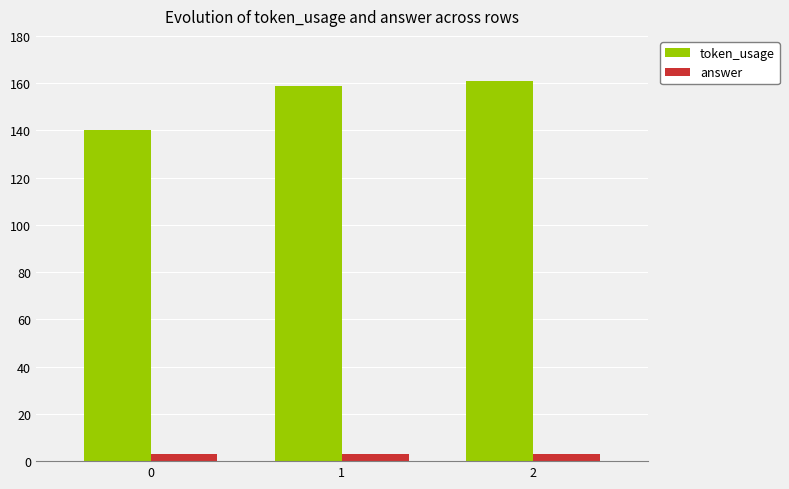

At which label does token_usage reach its peak?

2